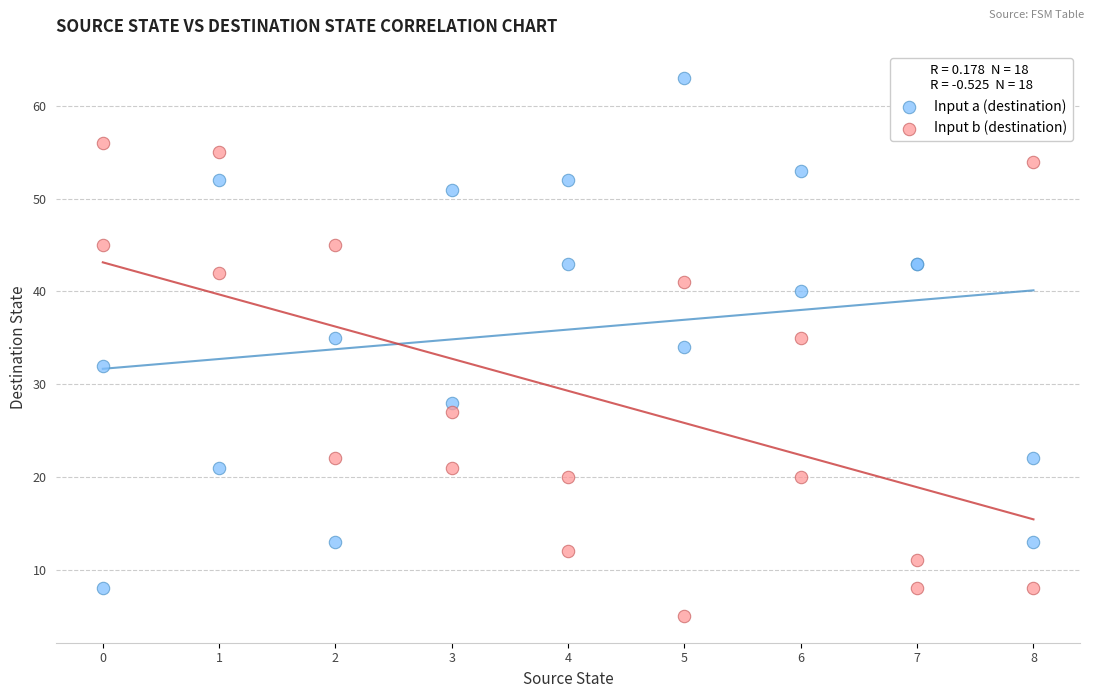

Which series reaches the maximum Y coordinate?

Input a (destination)